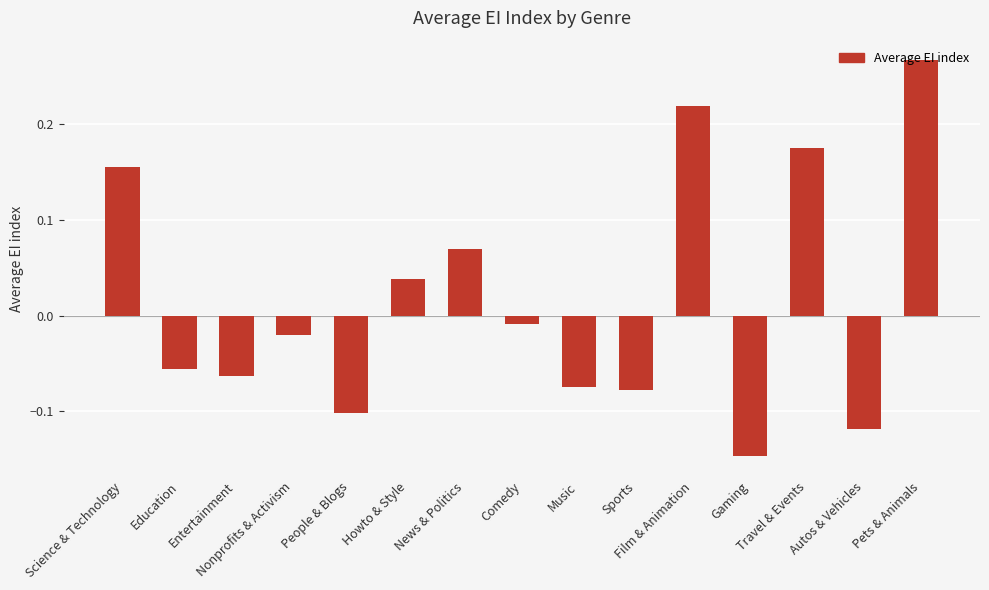

What is the change in value from Entertainment to Film & Animation?

+0.3